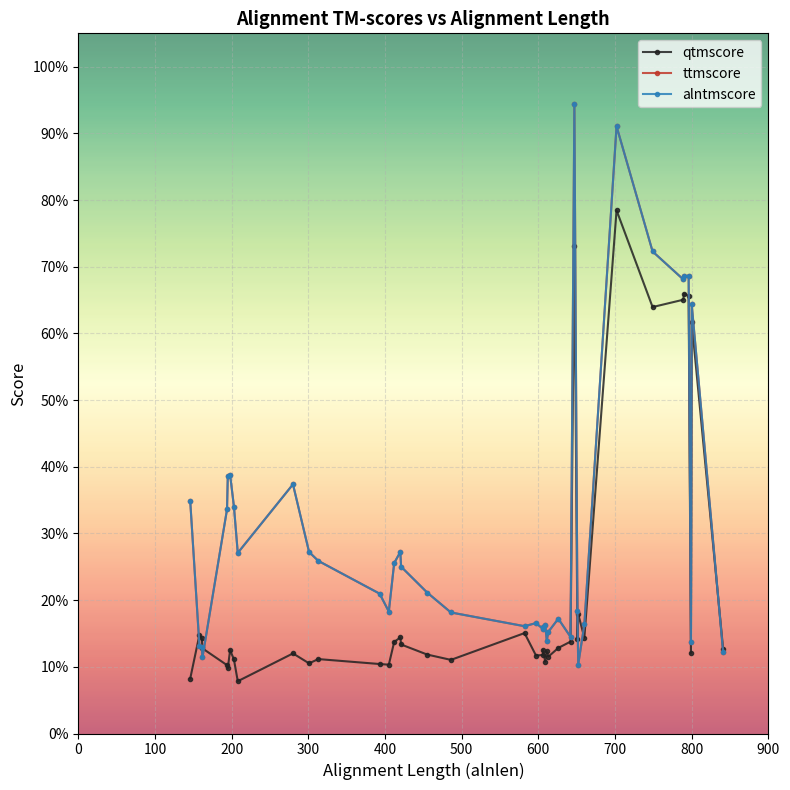

True or false: alntmscore and qtmscore intersect in this chart.

True